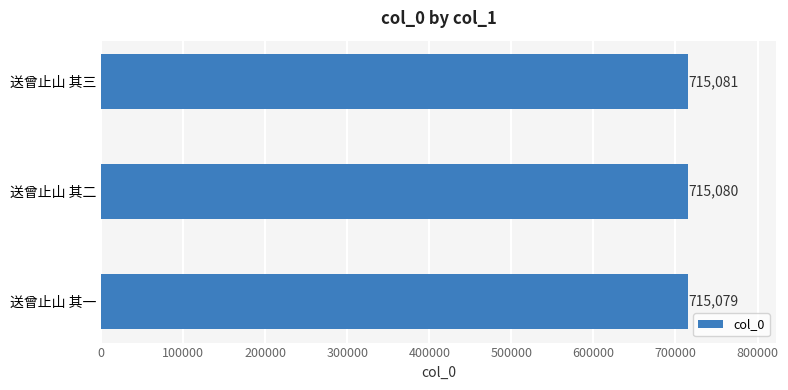

Reading bottom to top, what are all the values shown in this chart?

送曾止山 其一=715079	送曾止山 其二=715080	送曾止山 其三=715081